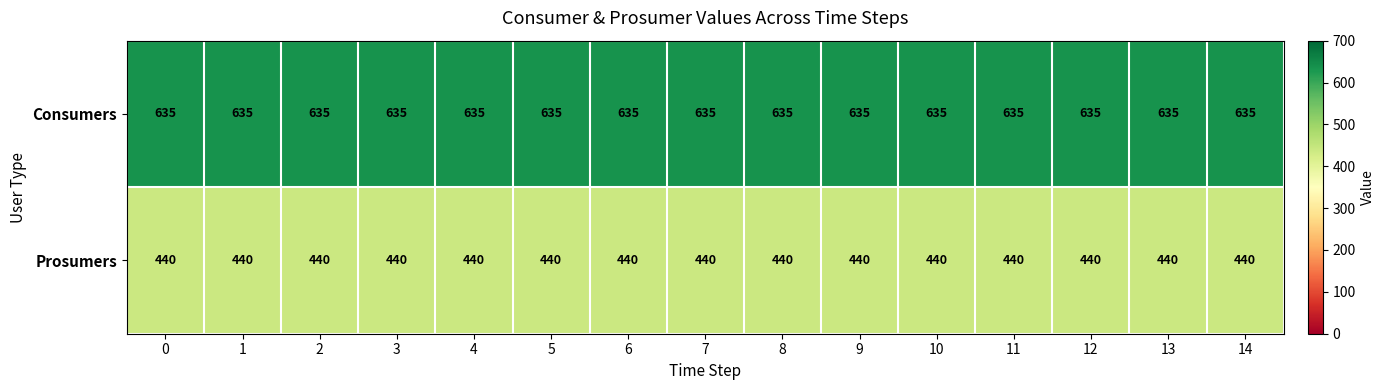

What is the sum of all Consumers values?

9525